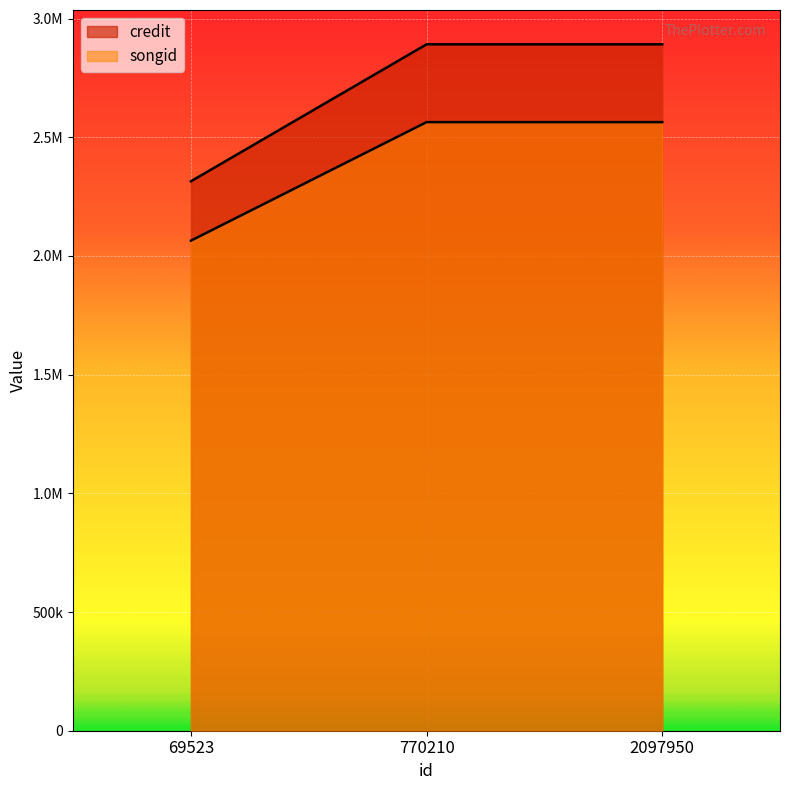

How many lines are shown in the chart?

2